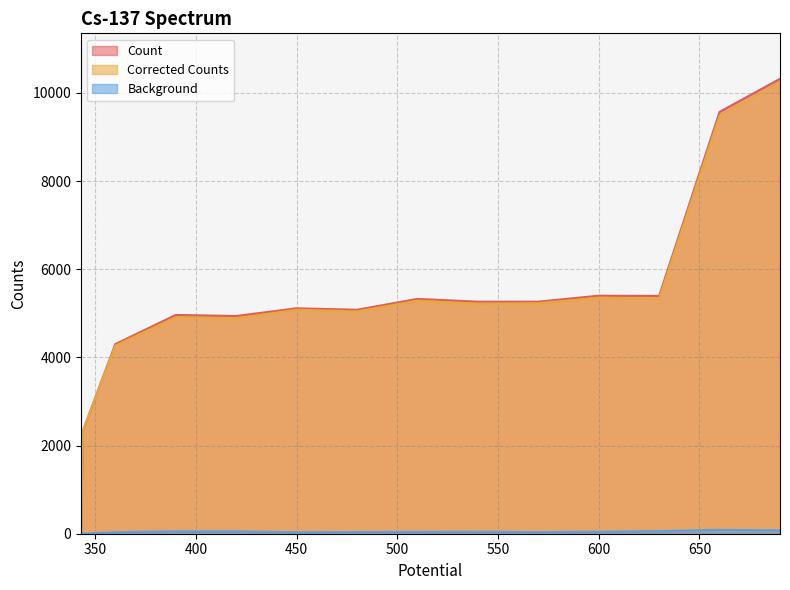

At which category does Corrected Counts reach its first local valley?

420